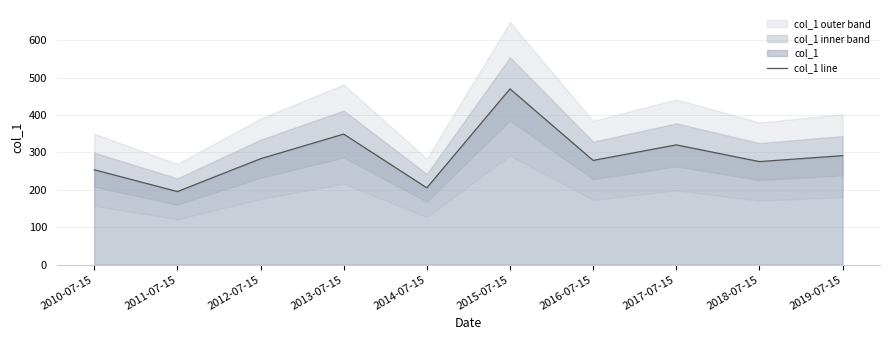

What position from the right is 2018-07-15?

2